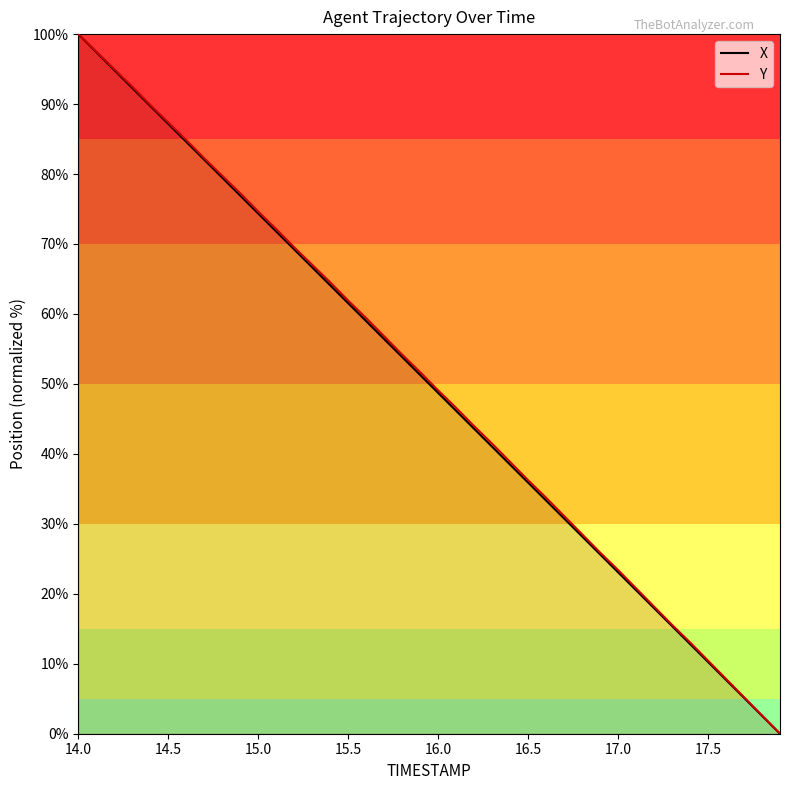

What is the highest value of the Y series?

100.0